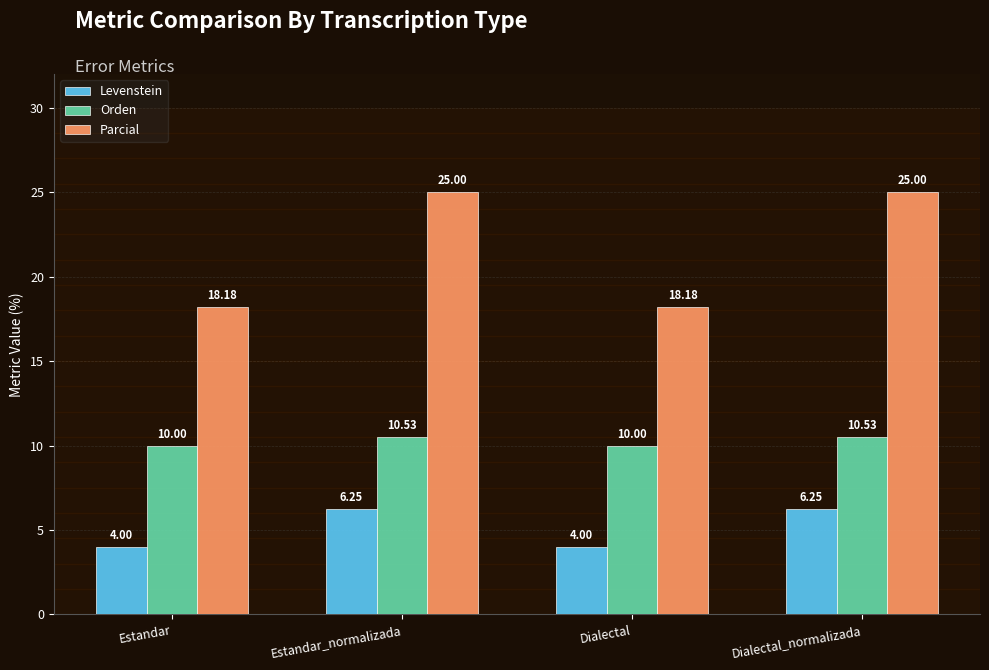

What is the label of the 1st bar from the right?

Dialectal_normalizada